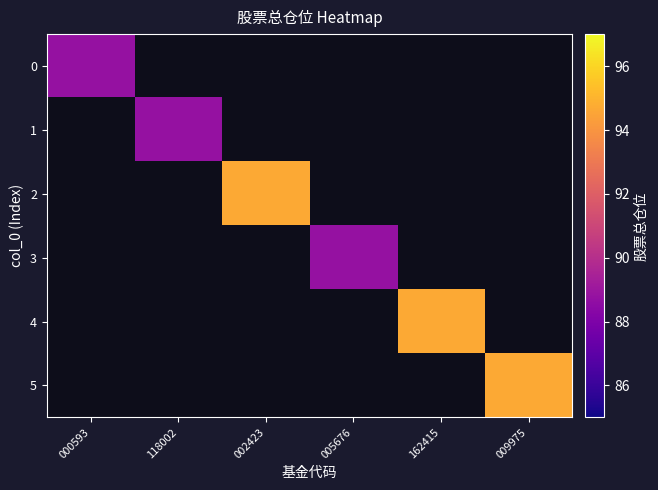

Which category has the highest value in the 0 series?

000593